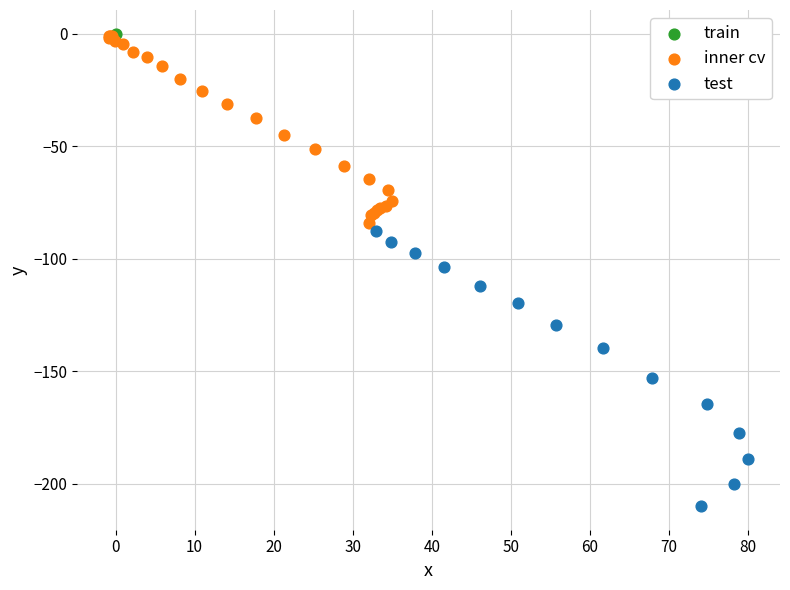

What are all the series names shown in the legend?

train, inner cv, test